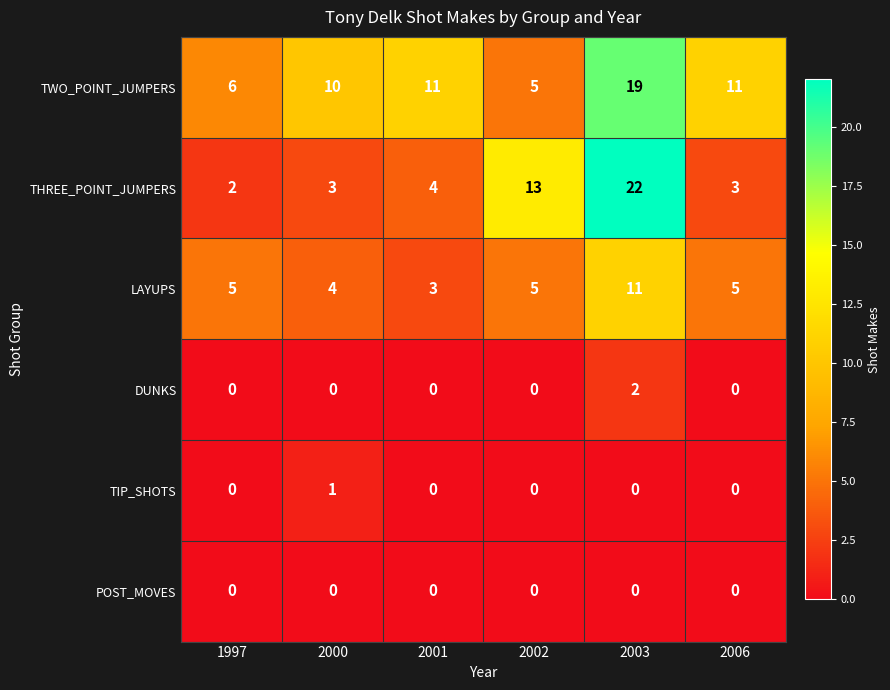

What is the lowest value of the LAYUPS series?

3